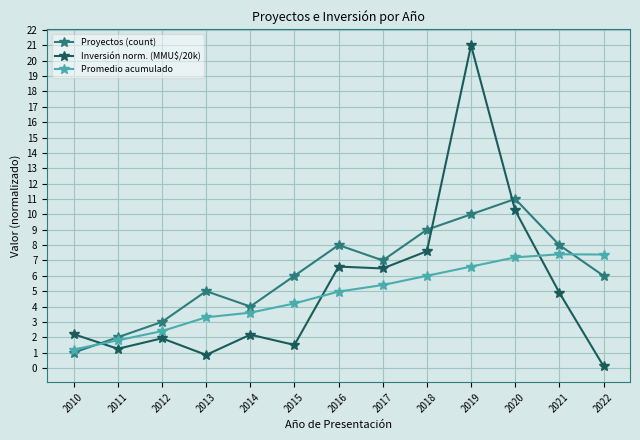

Which series ends up on top after the final intersection of Promedio acumulado and Inversión norm. (MMU$/20k)?

Promedio acumulado